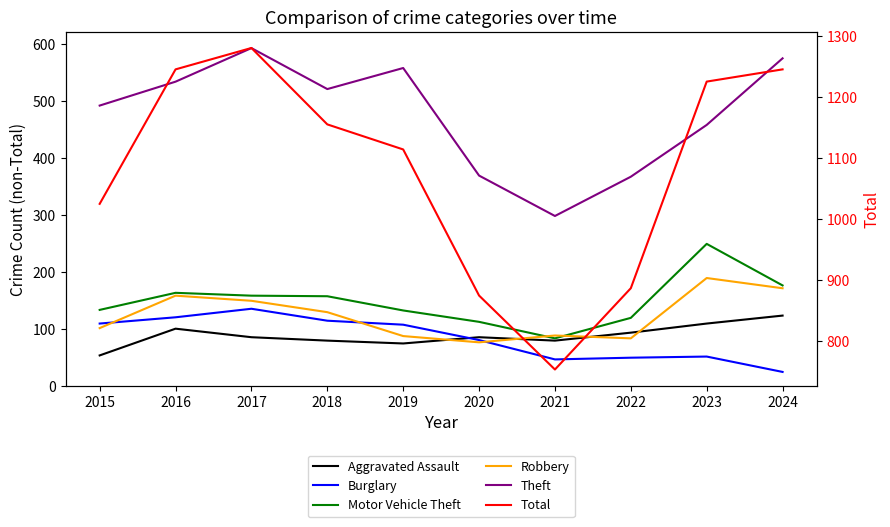

The Burglary series shows 109 at 2015. True or false?

True